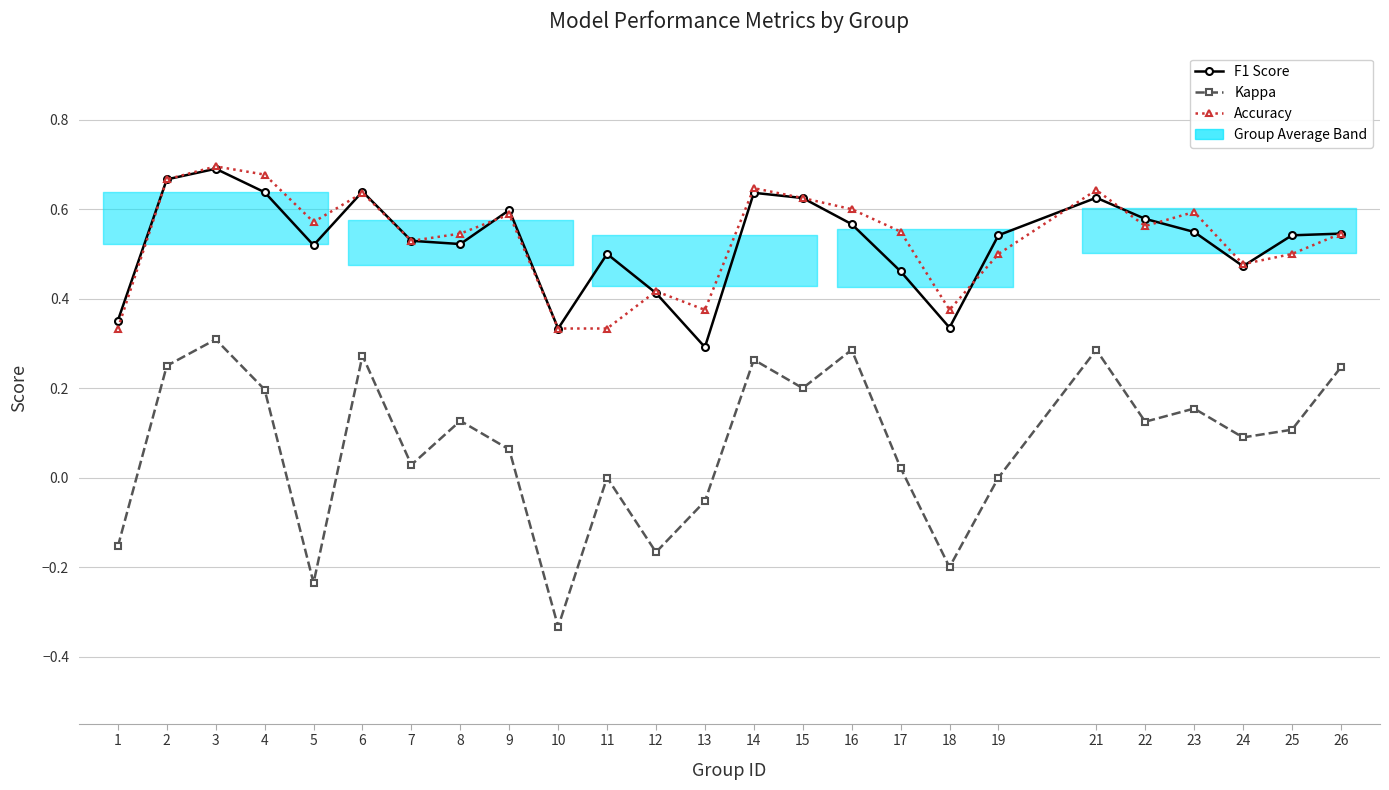

True or false: Kappa and Accuracy cross at least once.

False